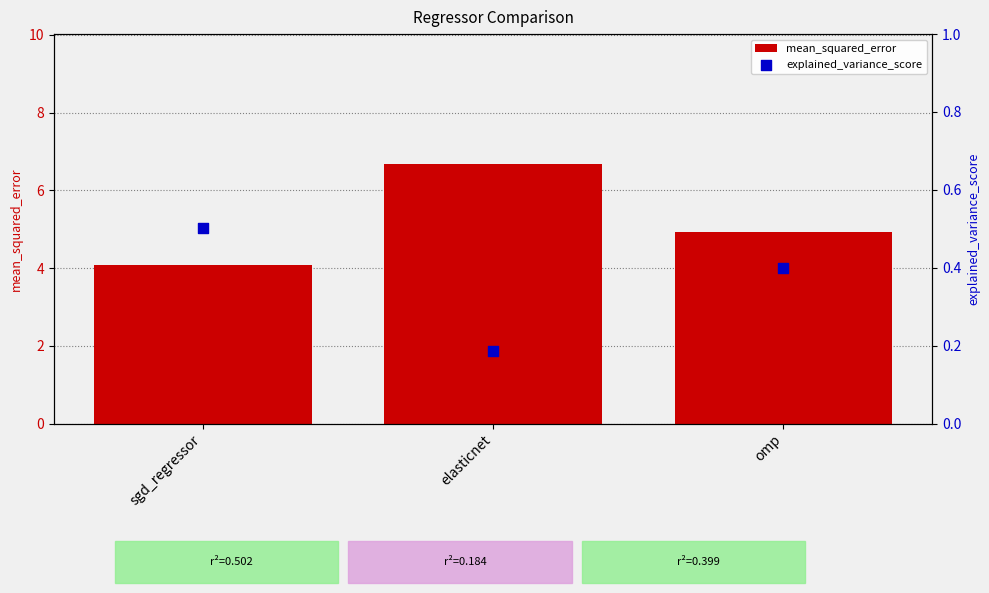

Which series has the widest spread of Y values?

mean_squared_error